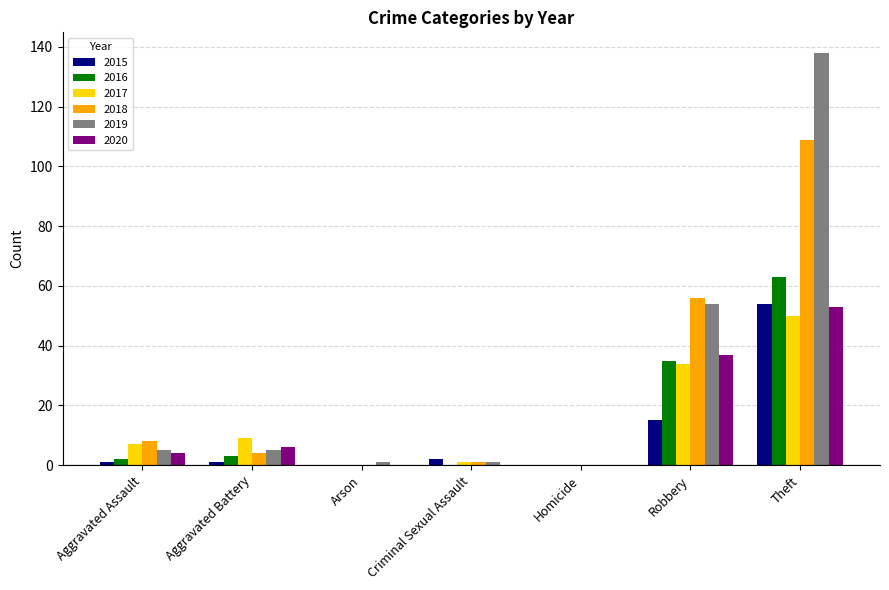

Reading left to right, transcribe all the data shown in this chart.

2015: Aggravated Assault=1	Aggravated Battery=1	Arson=0	Criminal Sexual Assault=2	Homicide=0	Robbery=15	Theft=54
2016: Aggravated Assault=2	Aggravated Battery=3	Arson=0	Criminal Sexual Assault=0	Homicide=0	Robbery=35	Theft=63
2017: Aggravated Assault=7	Aggravated Battery=9	Arson=0	Criminal Sexual Assault=1	Homicide=0	Robbery=34	Theft=50
2018: Aggravated Assault=8	Aggravated Battery=4	Arson=0	Criminal Sexual Assault=1	Homicide=0	Robbery=56	Theft=109
2019: Aggravated Assault=5	Aggravated Battery=5	Arson=1	Criminal Sexual Assault=1	Homicide=0	Robbery=54	Theft=138
2020: Aggravated Assault=4	Aggravated Battery=6	Arson=0	Criminal Sexual Assault=0	Homicide=0	Robbery=37	Theft=53